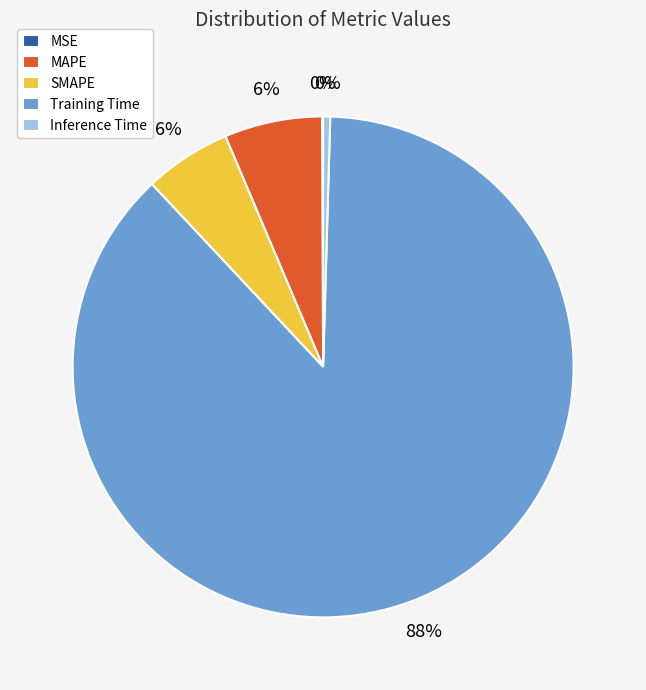

True or false: MAPE accounts for 1% of the total.

False